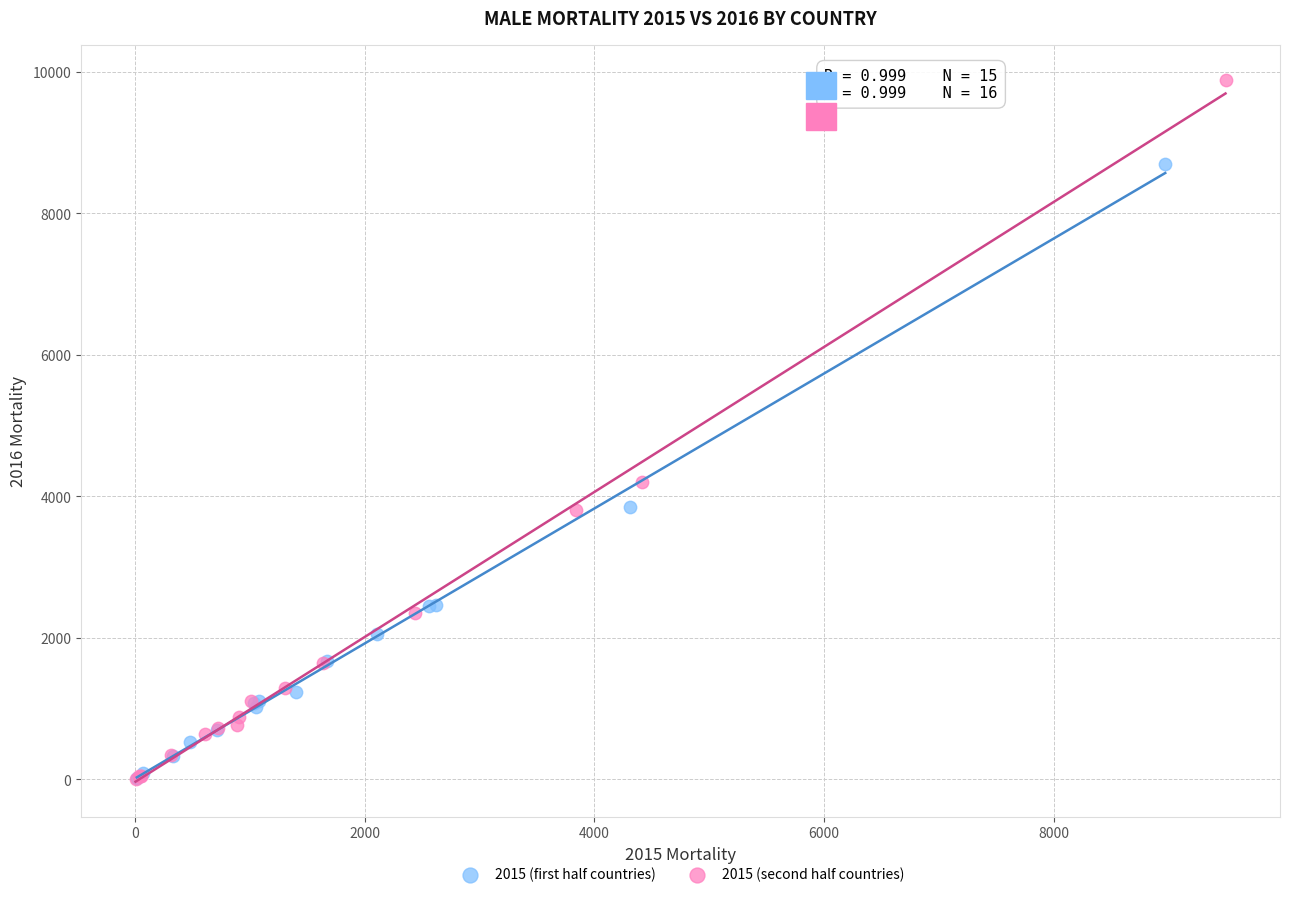

Which series reaches the maximum Y coordinate?

2015 (second half countries)